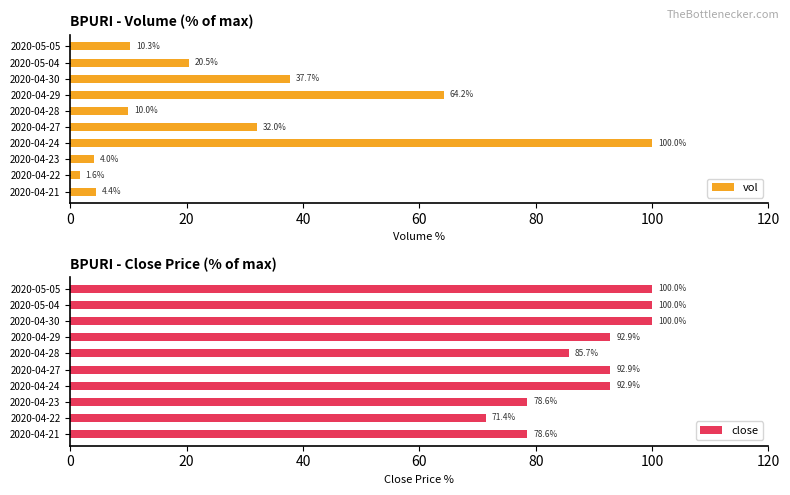

What is the highest value of the vol series?

100.0